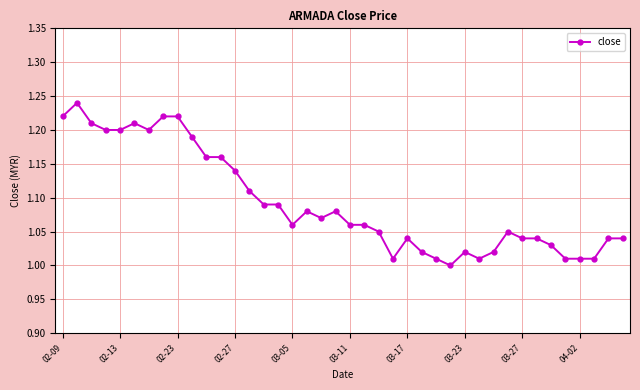

What is the sum of all values?

43.7